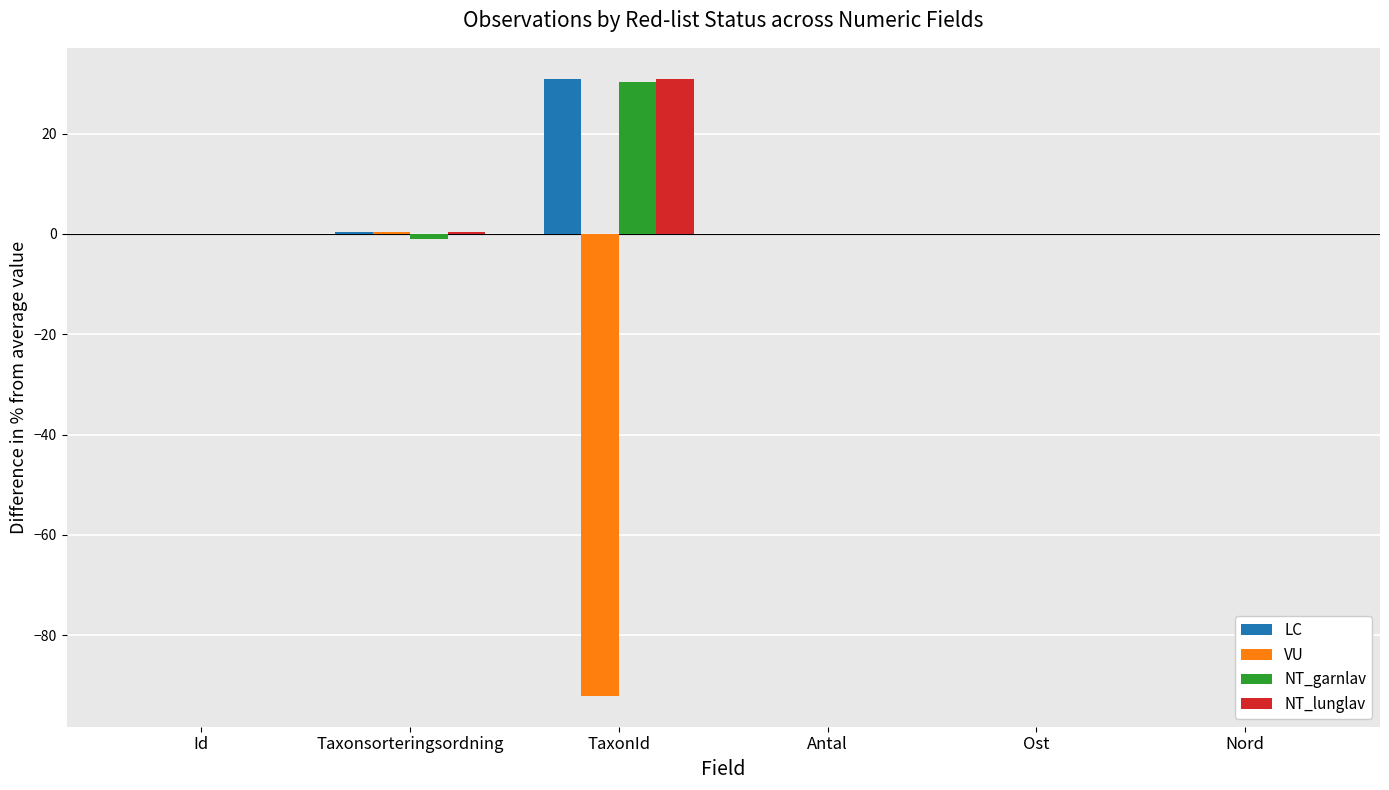

The value of LC at Ost is 13.9. True or false?

False